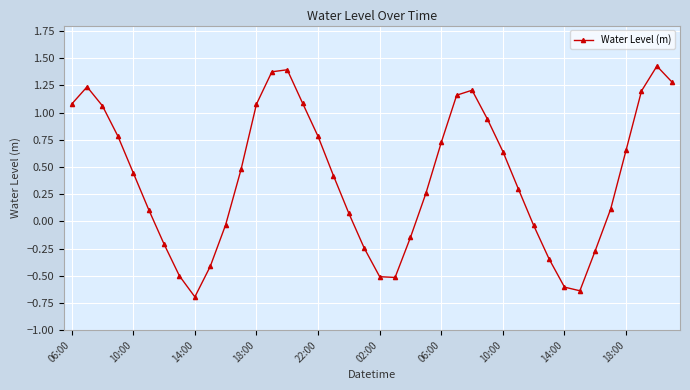

What is the value of the 6th point from the left?

0.1